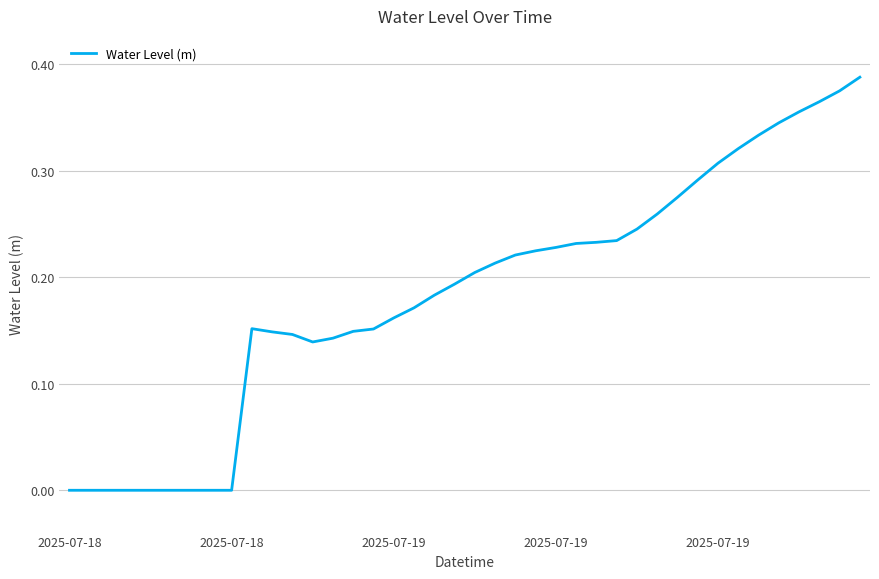

Reading left to right, extract all data points from this chart.

-0.0	-0.0	-0.0	-0.0	-0.0	-0.0	-0.0	-0.0	0.0	0.2	0.1	0.1	0.1	0.1	0.1	0.2	0.2	0.2	0.2	0.2	0.2	0.2	0.2	0.2	0.2	0.2	0.2	0.2	0.2	0.3	0.3	0.3	0.3	0.3	0.3	0.3	0.4	0.4	0.4	0.4